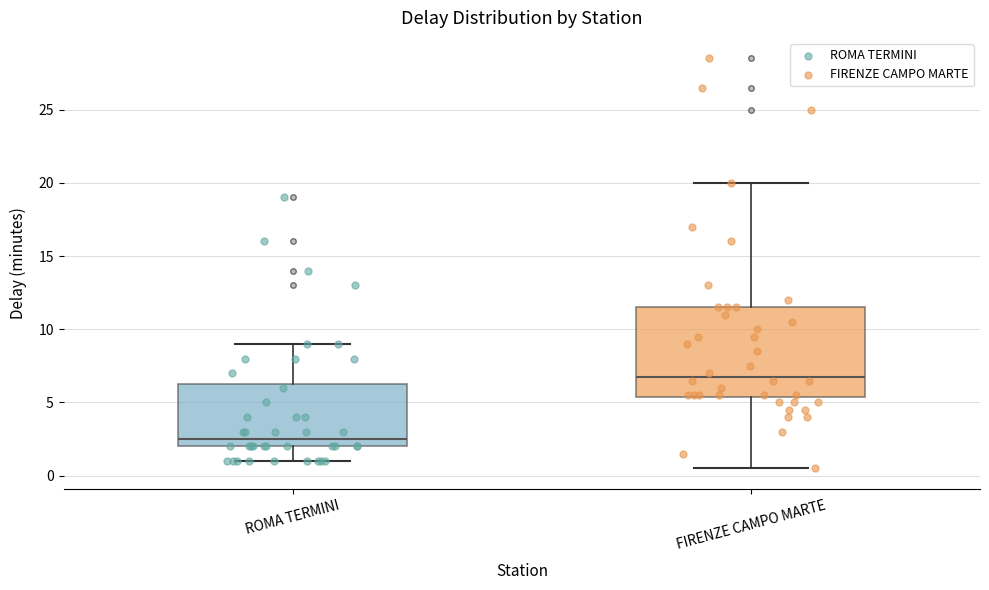

Which box's median line is the lowest?

ROMA TERMINI